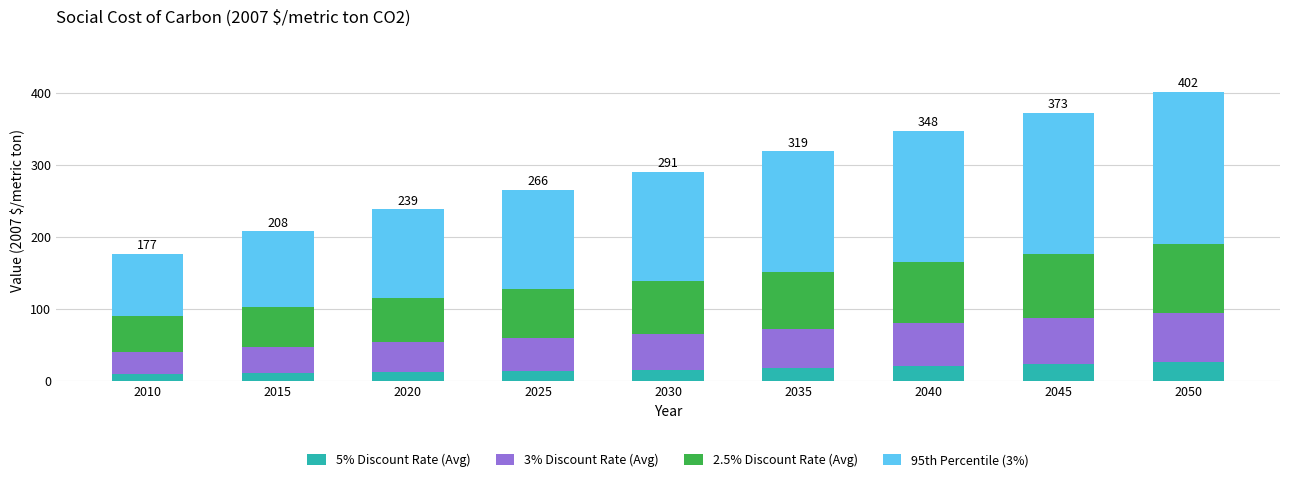

Does the chart contain any negative values?

No